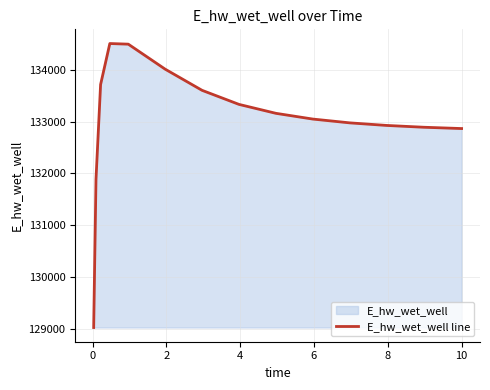

How many categories are shown in the chart?

15